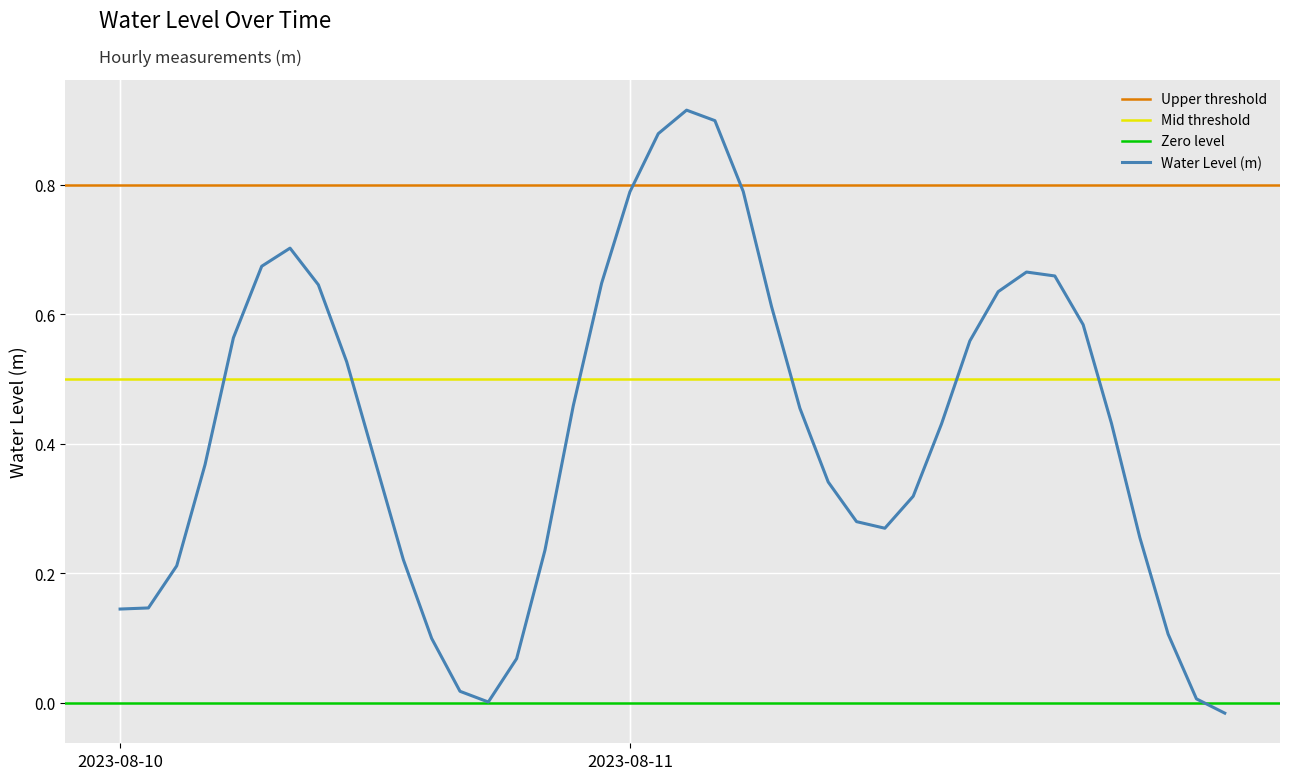

Which category has the highest value across all series?

2023-08-11 02:00:00